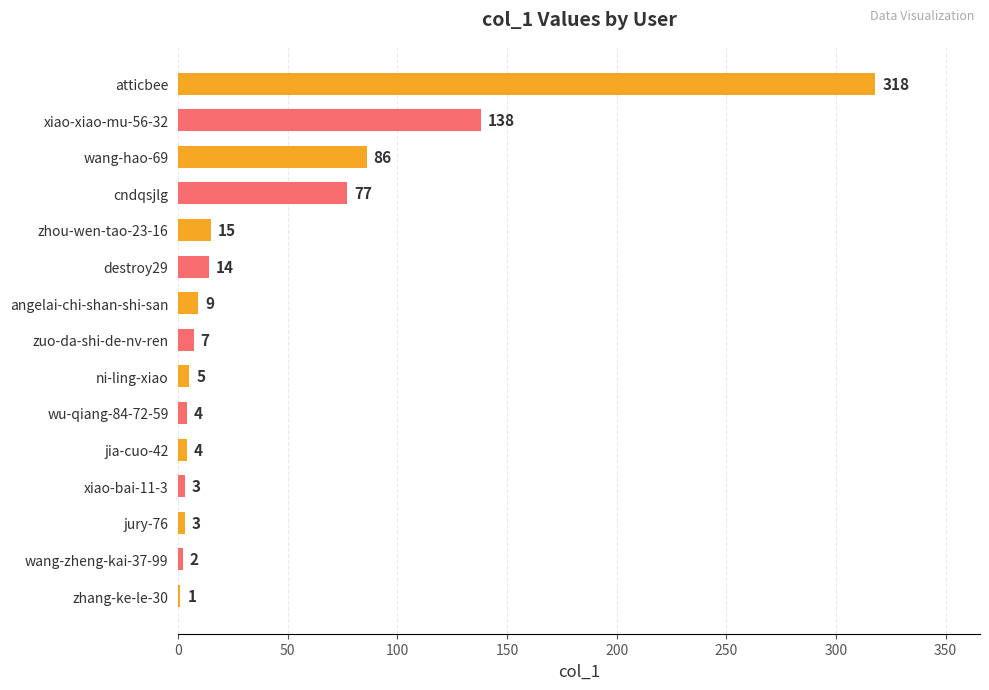

How many series are shown in this chart?

1